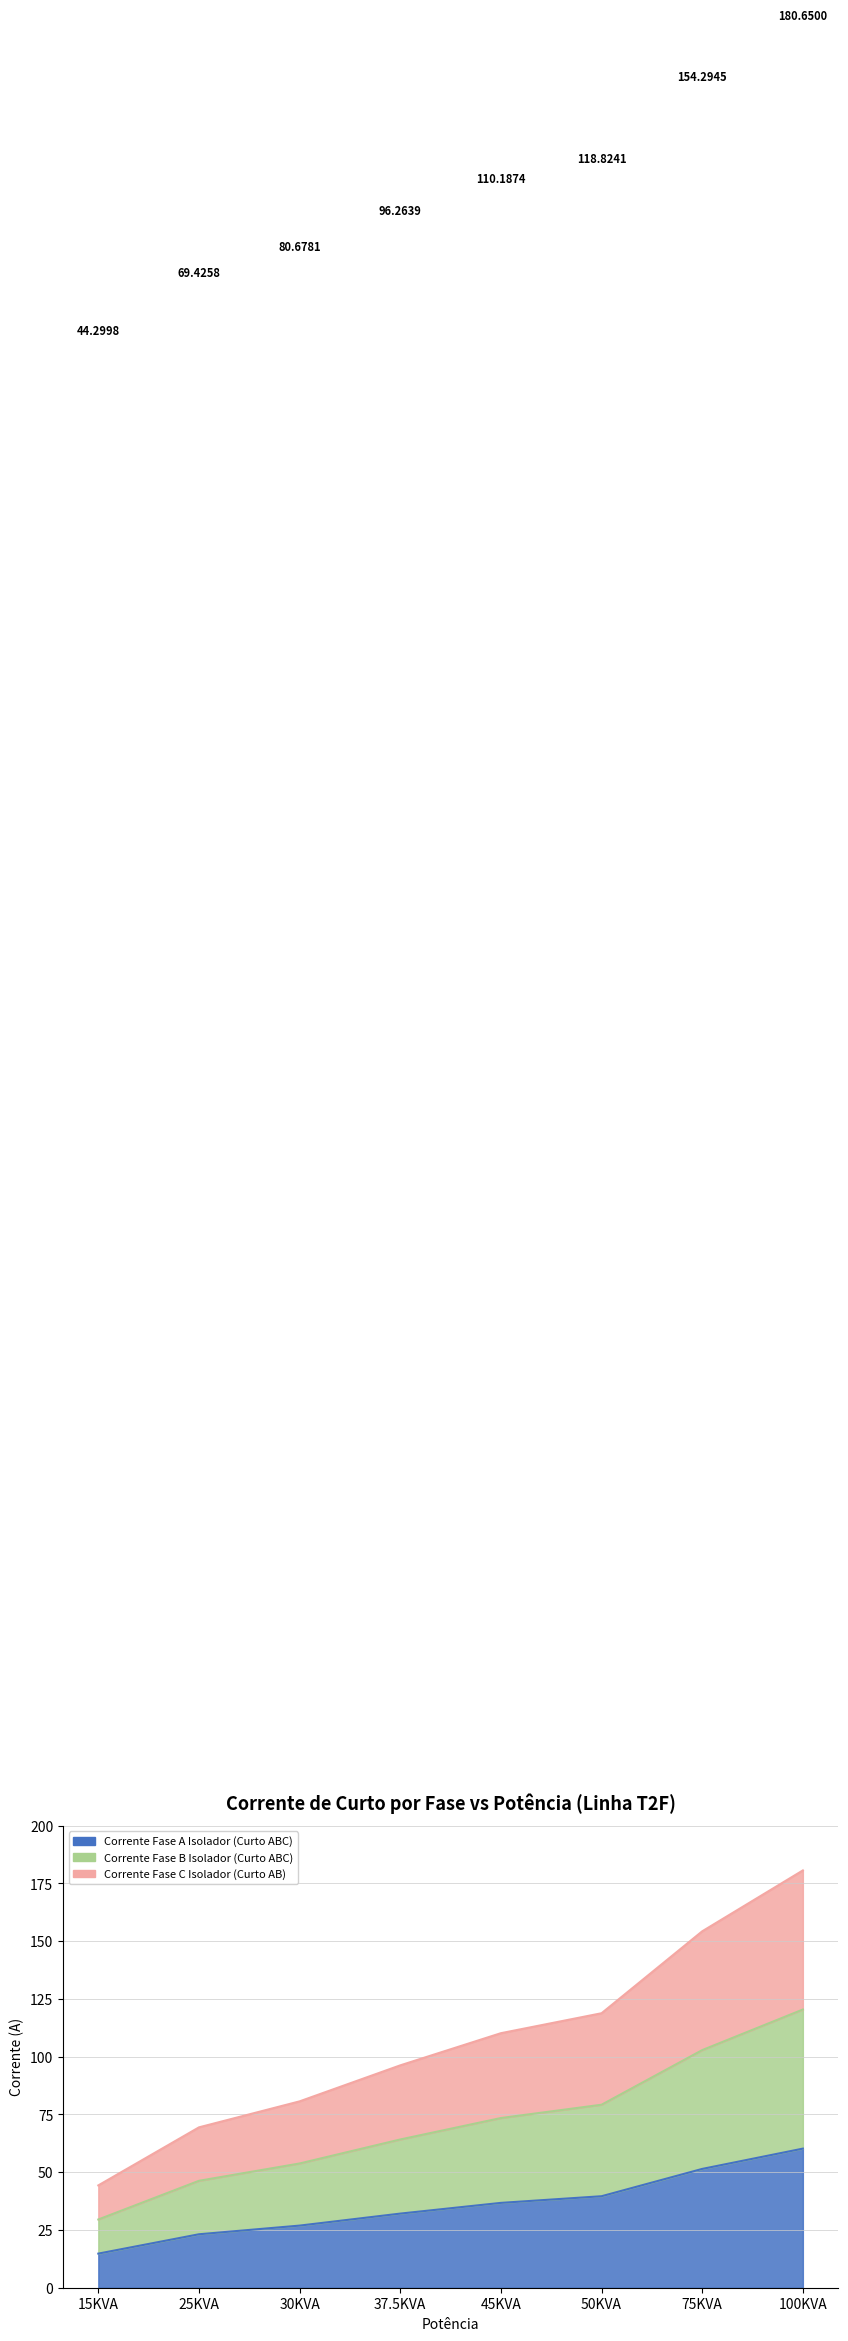

Rank the categories by Corrente Fase C Isolador (Curto AB) value from lowest to highest.

15KVA, 25KVA, 30KVA, 37.5KVA, 45KVA, 50KVA, 75KVA, 100KVA